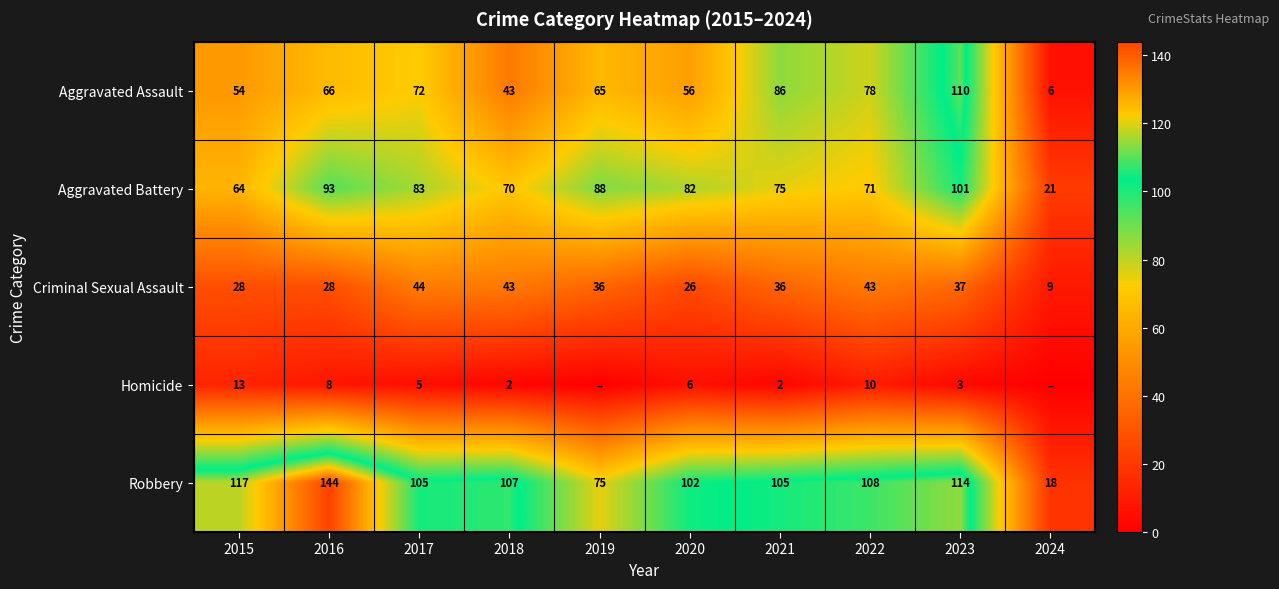

Is it true that Robbery equals 26 at 2023?

False